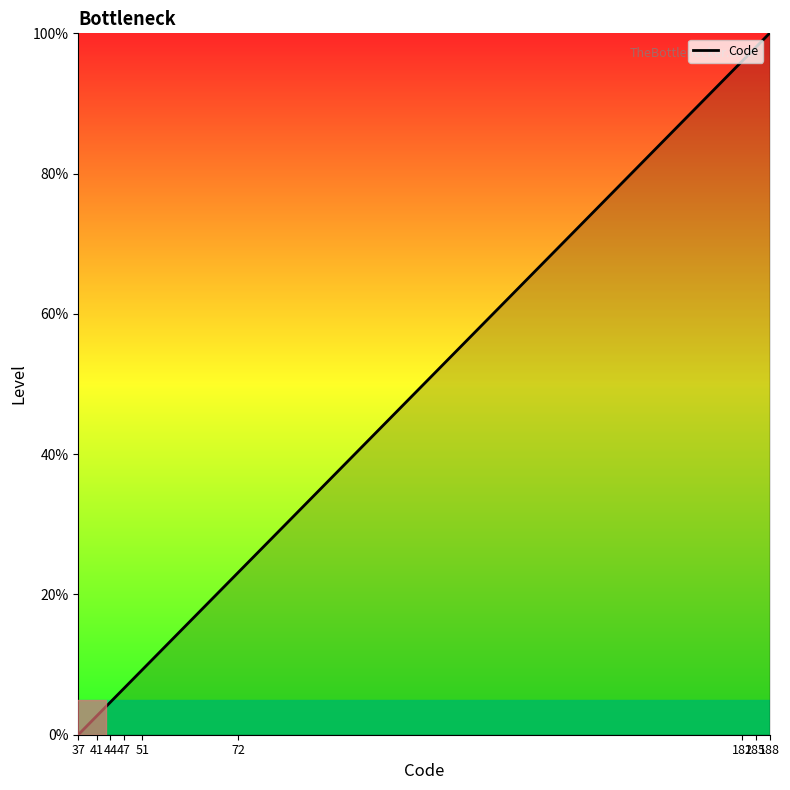

What is the difference between the maximum and minimum values?

100.0